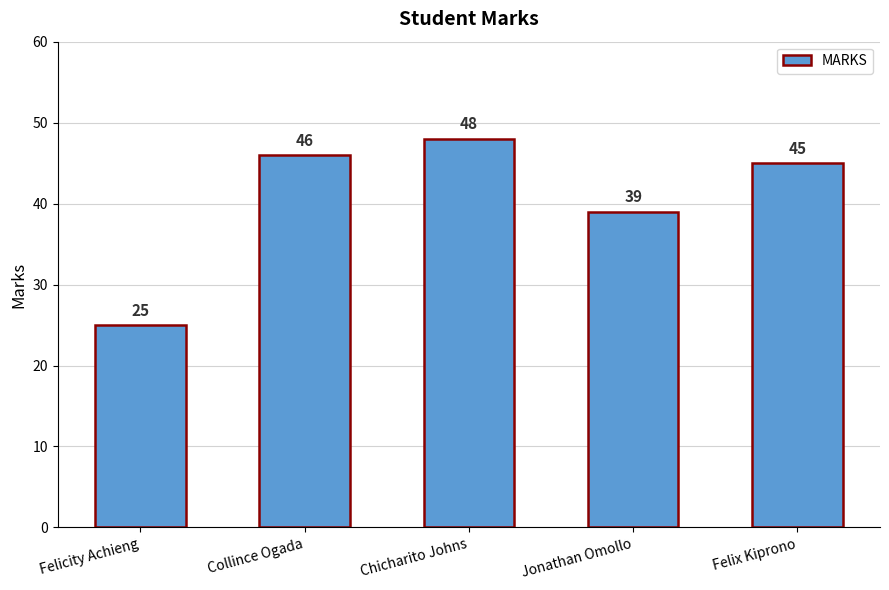

True or false: the data shows 45 at Felix Kiprono.

True